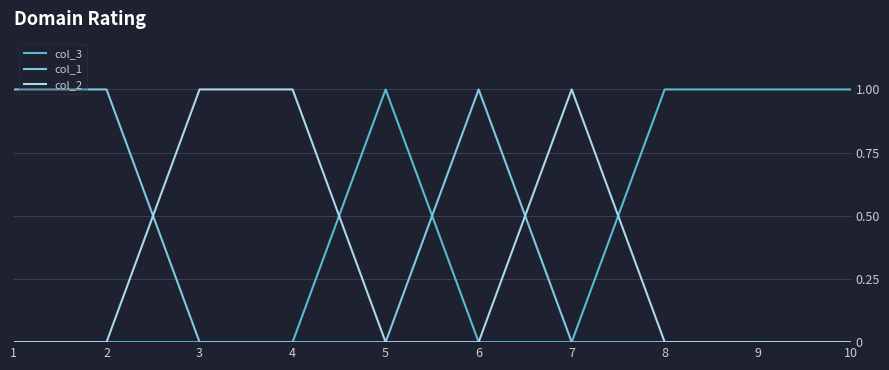

Which series has the largest total across all categories?

col_3